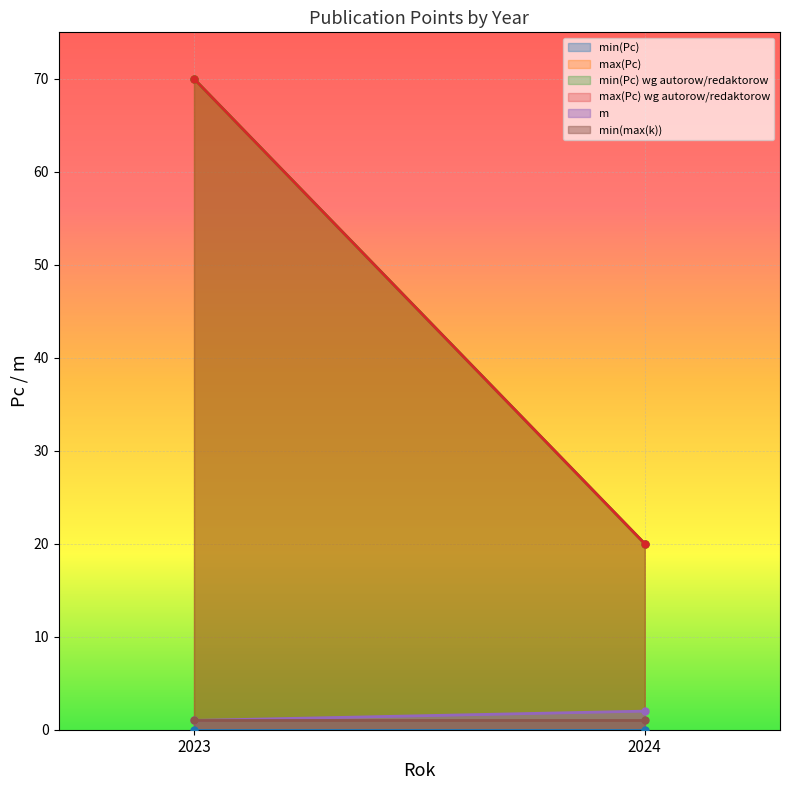

At which label is m closest to 1?

2023